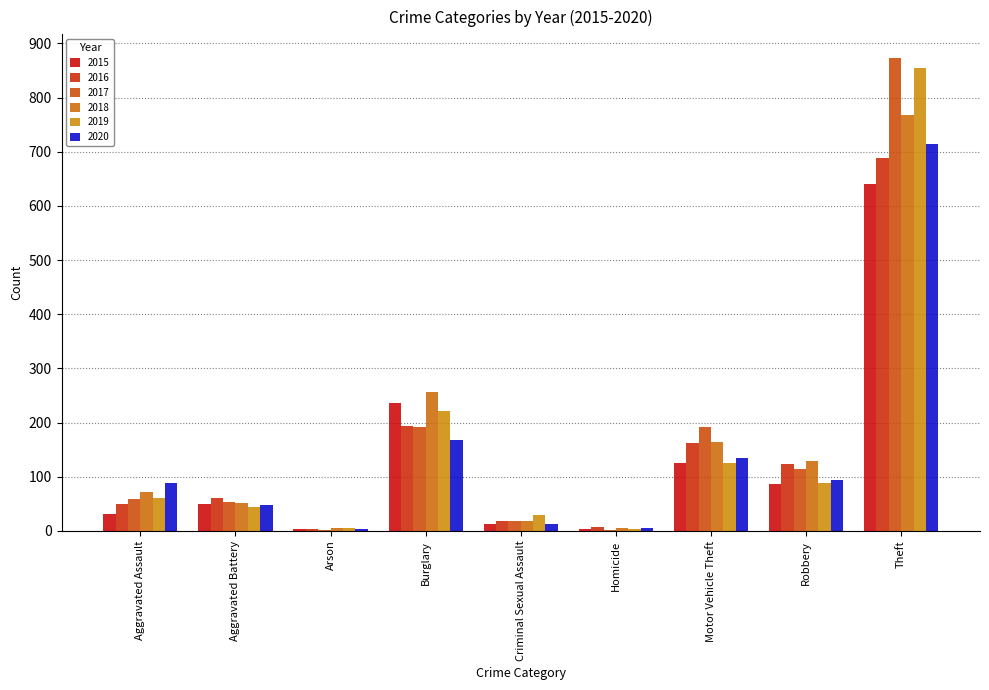

Count the number of data series in this chart.

6